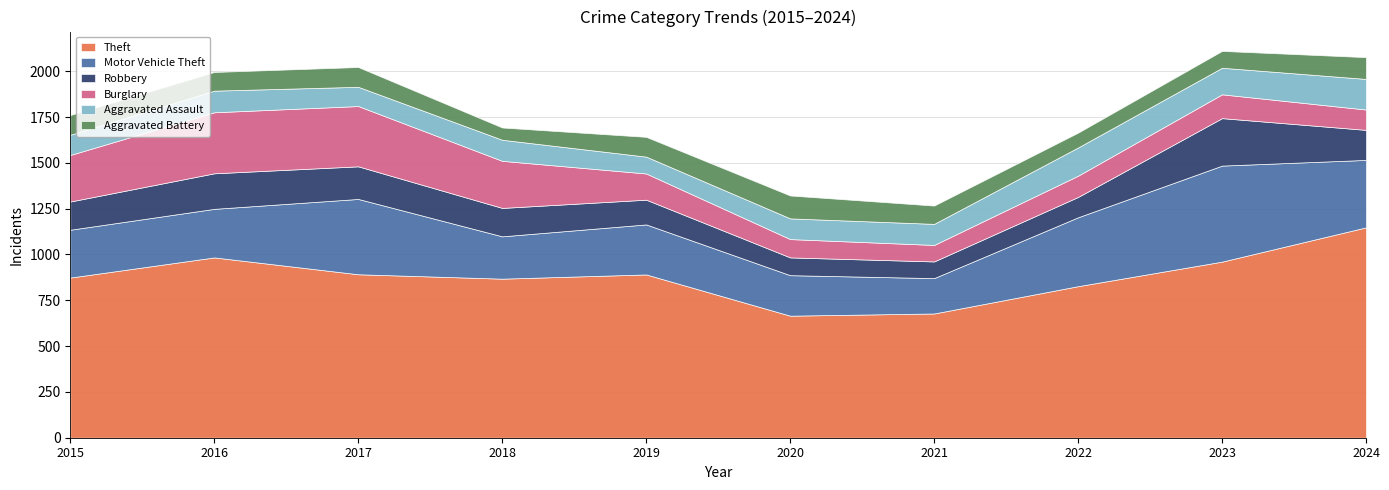

Reading left to right, what are all the values shown in this chart?

Theft: 874	984	892	868	891	666	678	827	961	1148
Motor Vehicle Theft: 261	265	411	231	273	221	193	376	524	368
Robbery: 154	194	178	155	135	97	91	111	259	164
Burglary: 254	333	329	257	143	100	90	116	130	111
Aggravated Assault: 110	118	105	115	92	113	115	154	145	167
Aggravated Battery: 108	102	108	67	108	125	100	81	92	119